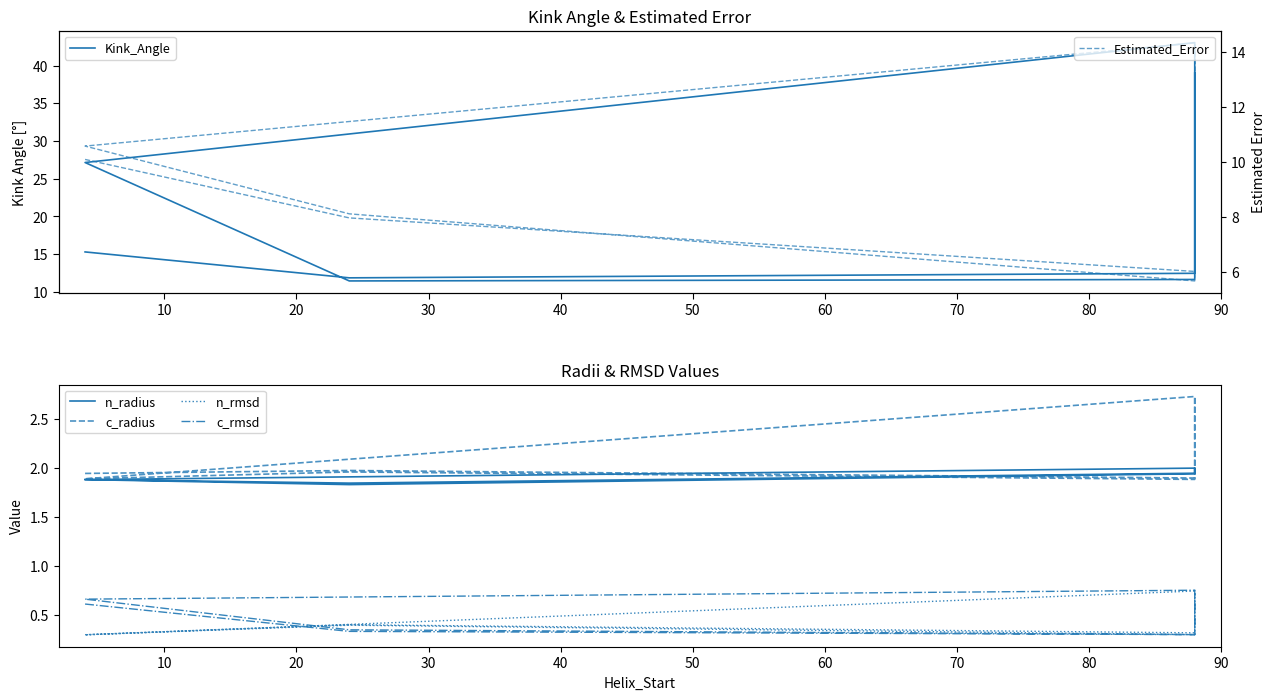

Which series ends up on top after the final intersection of n_radius and c_radius?

c_radius